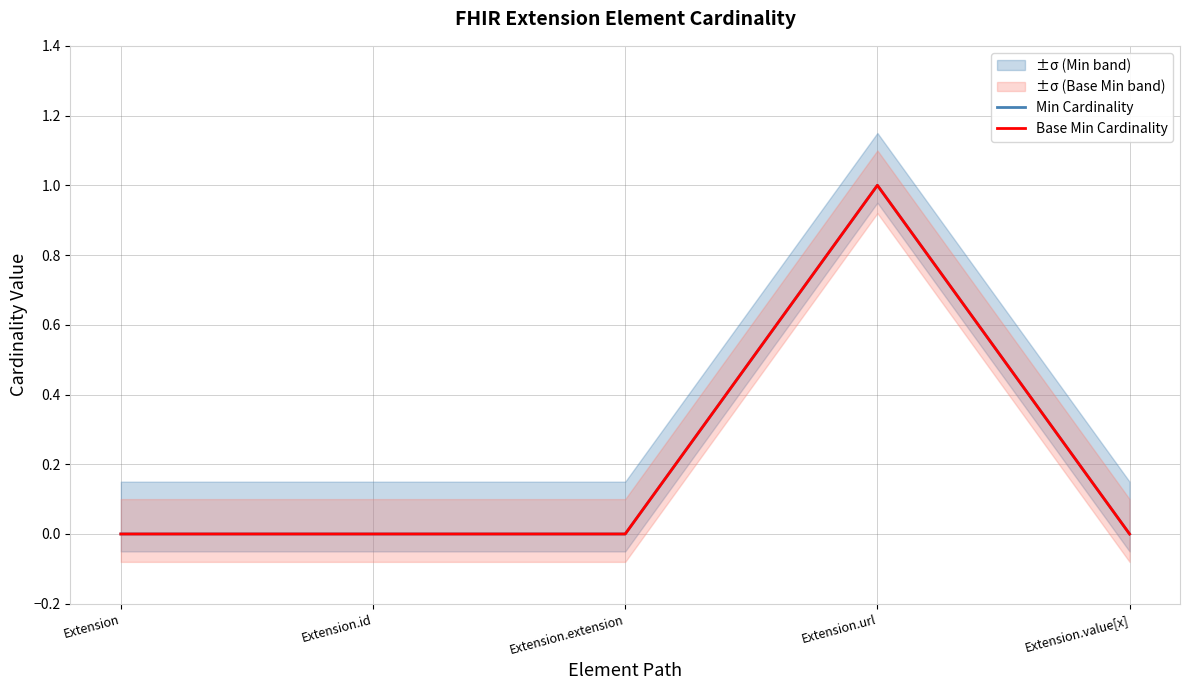

Does the chart have visible grid lines?

Yes